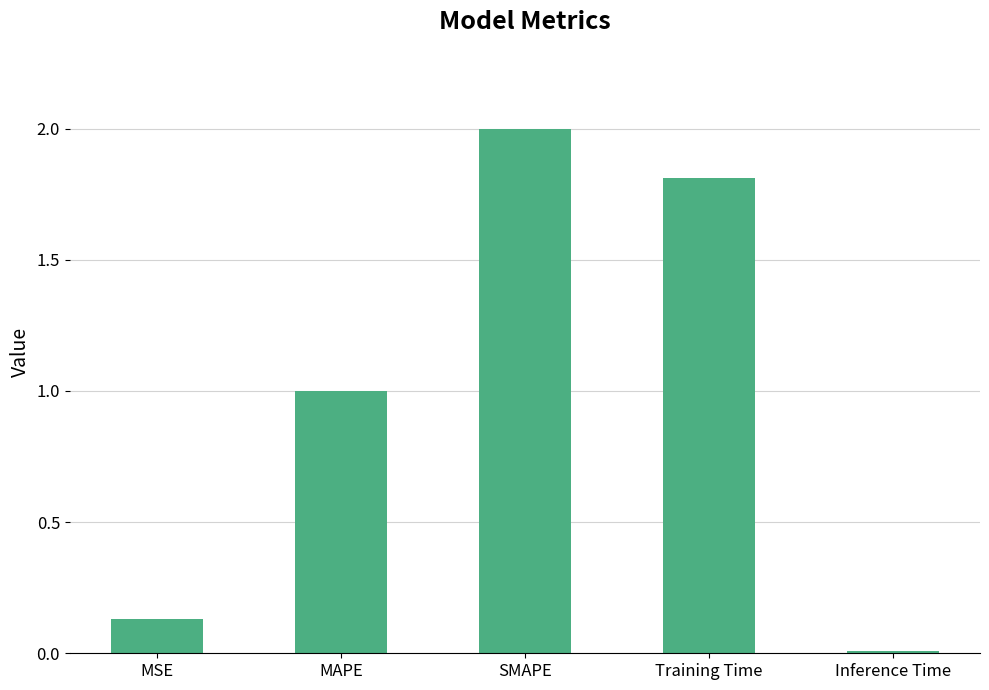

Is it true that the value at Training Time is 2.4?

False